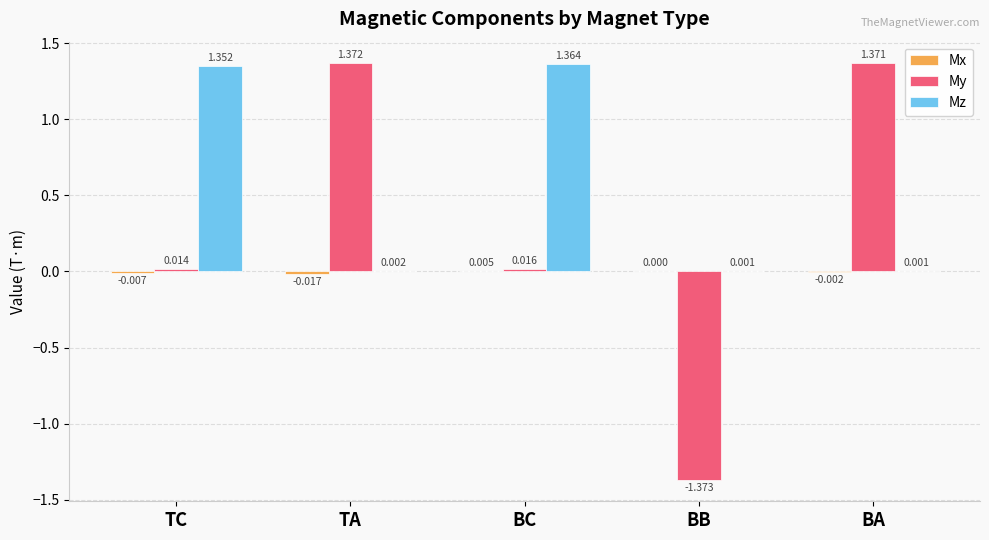

Which category has the highest value in the My series?

TA